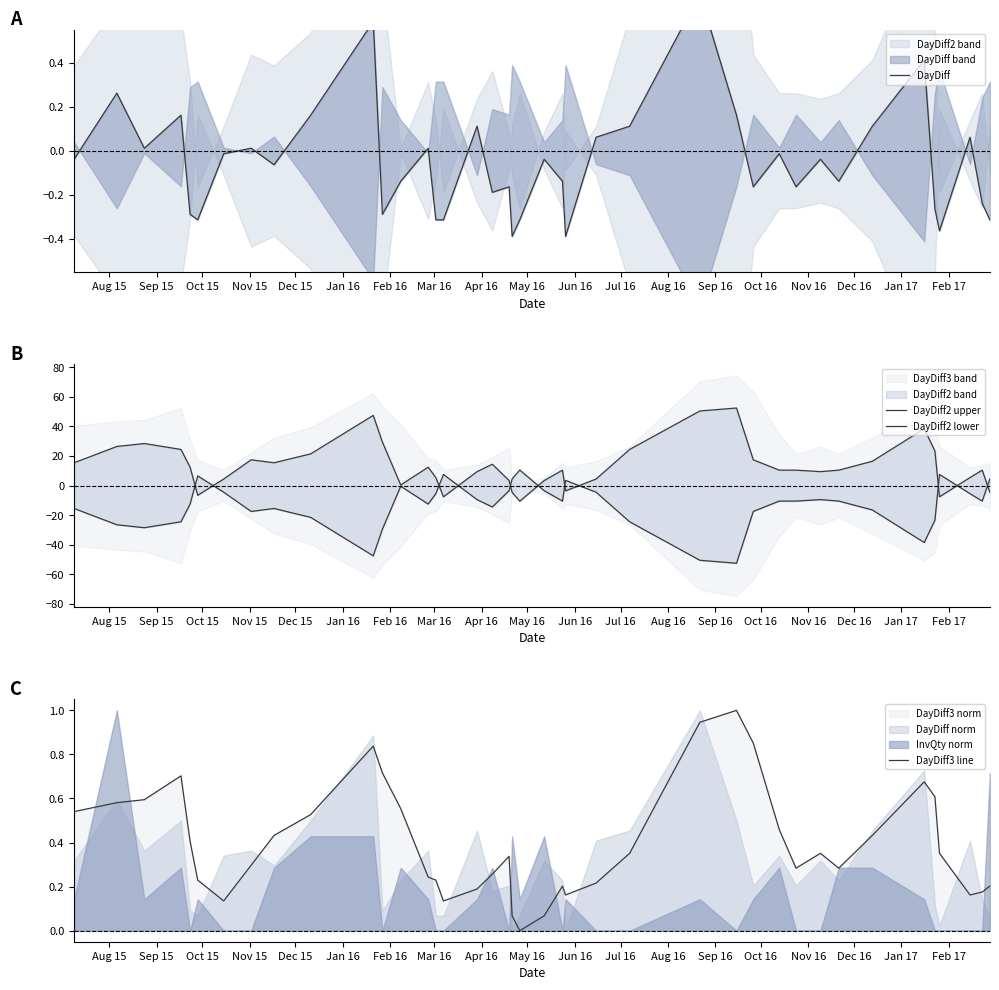

What value does the DayDiff2 upper series have at Apr 16?

15.4